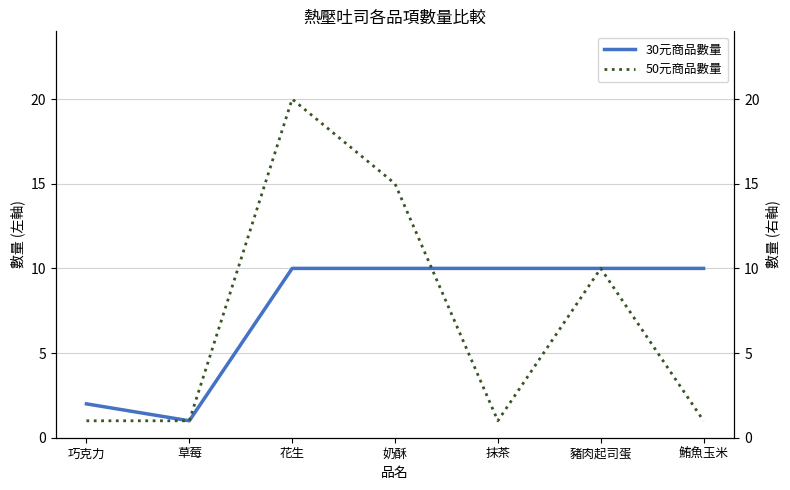

Reading left to right, what are all the values shown in this chart?

30元商品數量: 2	1	10	10	10	10	10
50元商品數量: 1	1	20	15	1	10	1